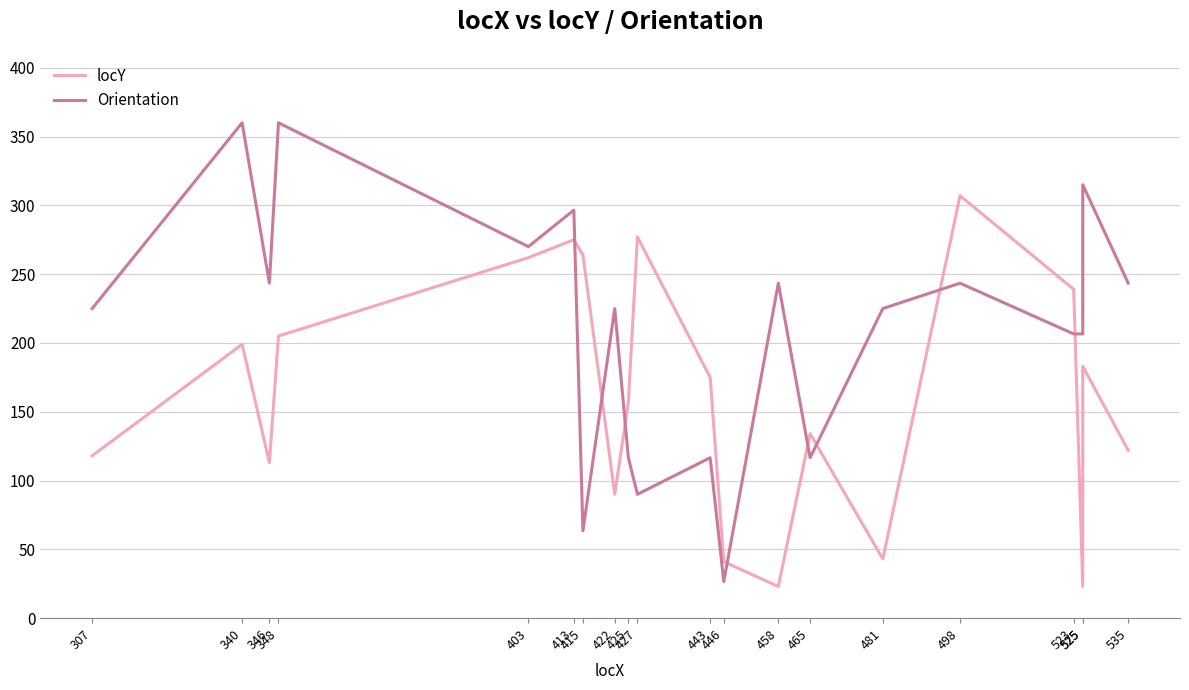

Where is locY nearest to the value 165?

425